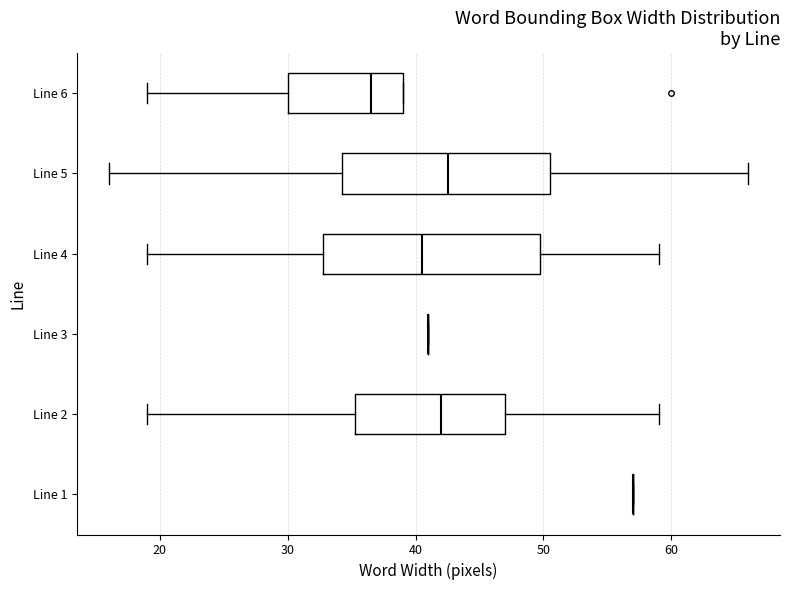

Reading bottom to top, transcribe this box plot: for each box, give where its median line is, the range the box spans, and where its two whiskers end, as read against the x-axis. The values are not printed on the chart, so give them approximately, as read against the axis.

Line 1: box collapsed to a line at 57, whiskers 57 to 57
Line 2: median 42, box 35 to 47, whiskers 19 to 59
Line 3: box collapsed to a line at 41, whiskers 41 to 41
Line 4: median 41, box 33 to 50, whiskers 19 to 59
Line 5: median 43, box 34 to 51, whiskers 16 to 66
Line 6: median 37, box 30 to 39, whiskers 19 to 39